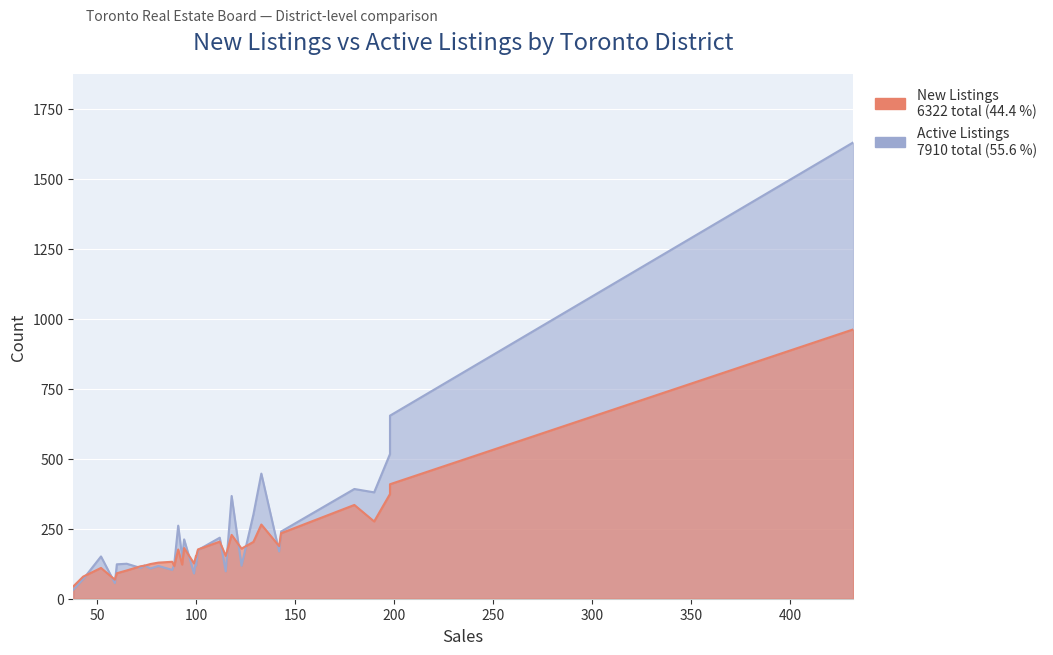

Which series has the largest total across all categories?

Active Listings